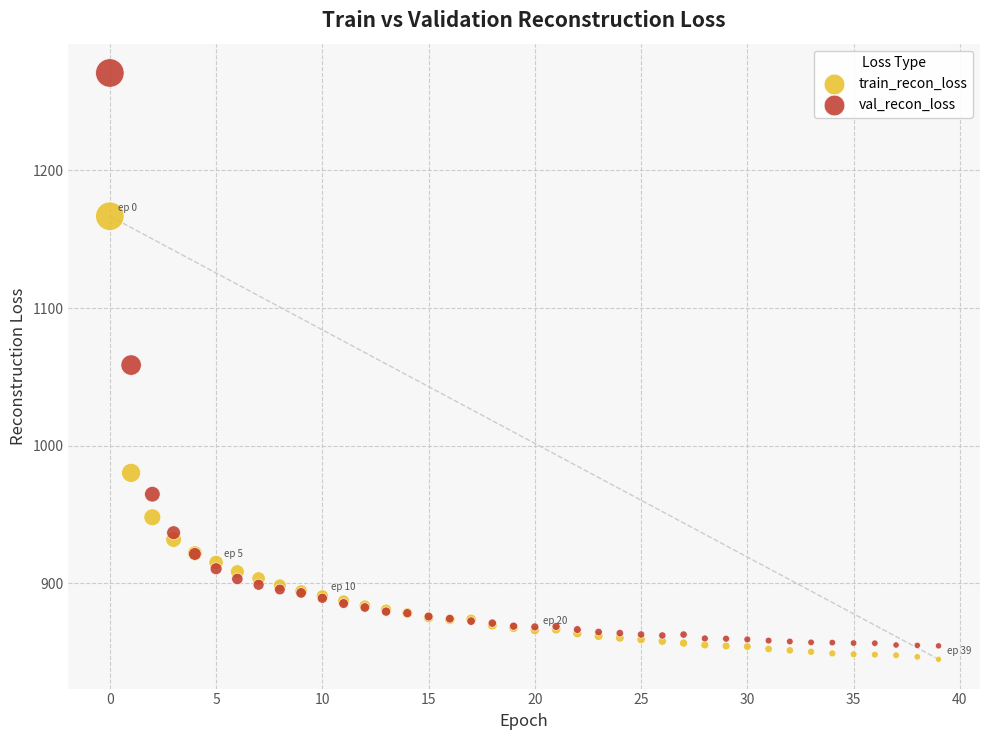

Which series has the largest Y range (max minus min)?

val_recon_loss